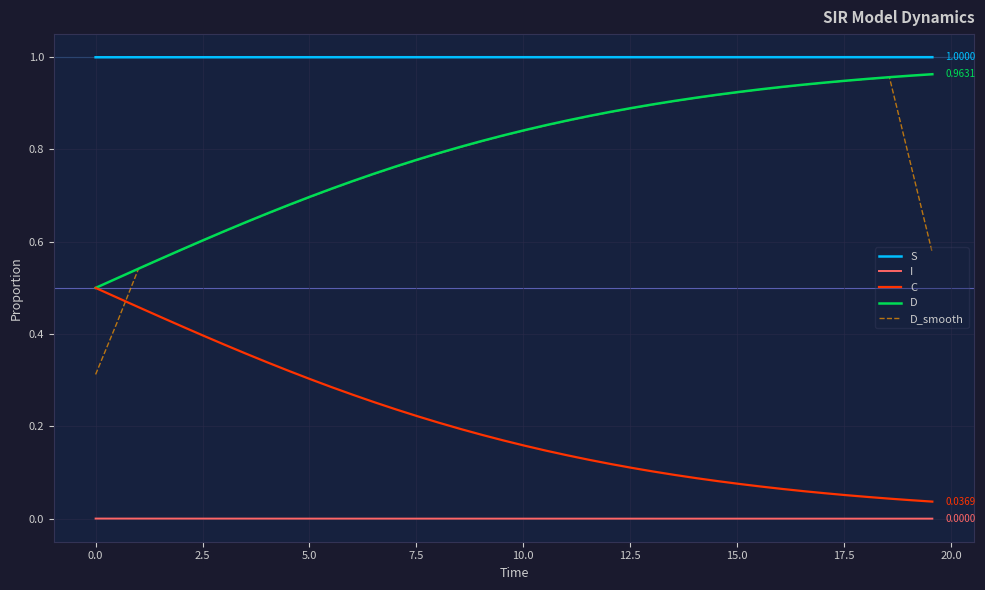

Which series has the widest spread of values?

D_smooth